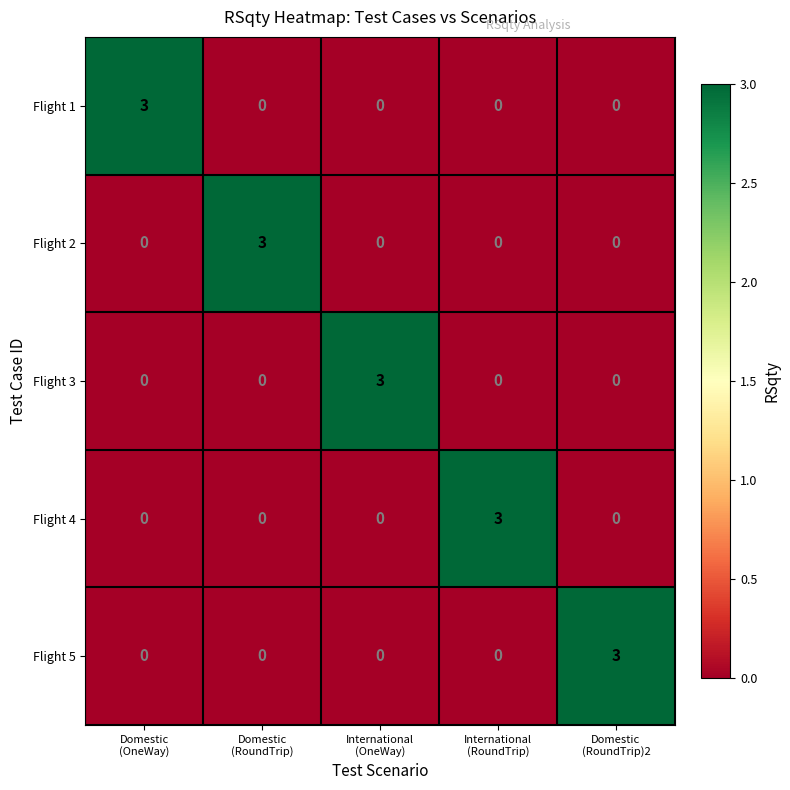

What is the difference between the maximum and second lowest values in the Flight 1 series?

3